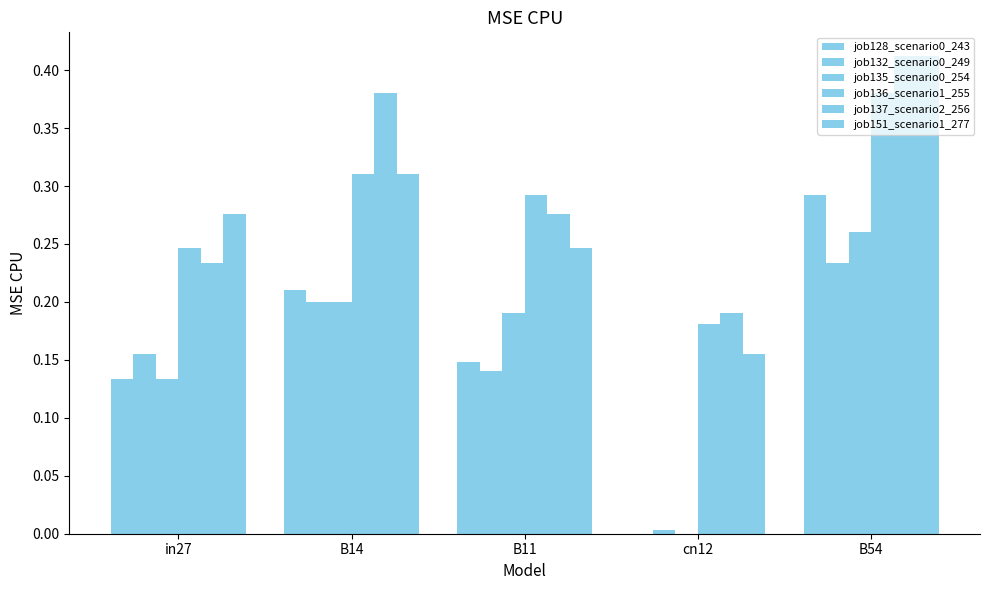

The value of job137_scenario2_256 at cn12 is 0.2. True or false?

True